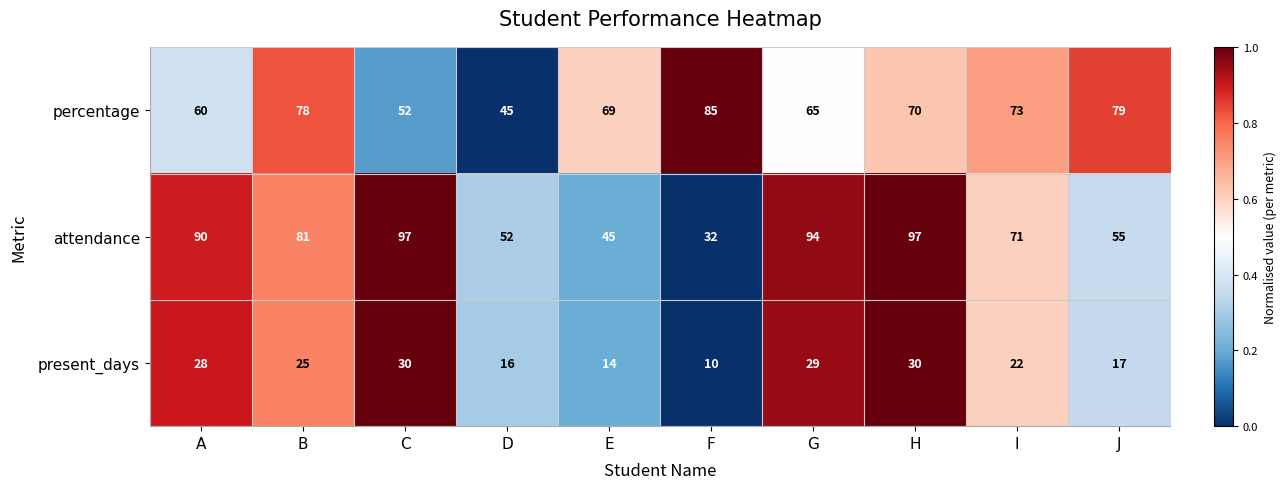

What is the lowest value of the percentage series?

45